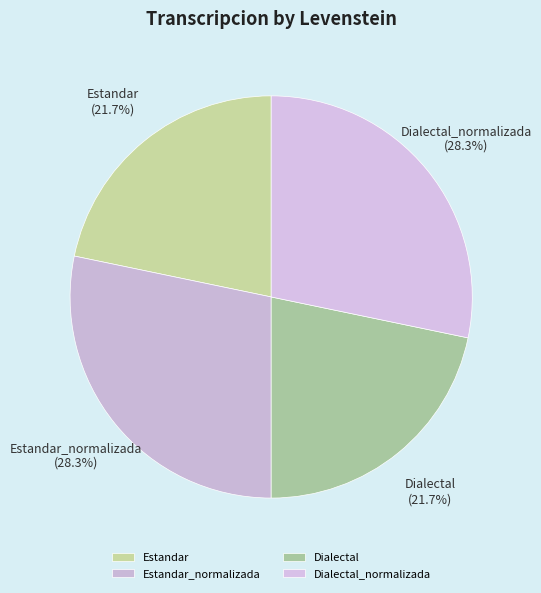

Is Dialectal_normalizada the majority of the pie?

No